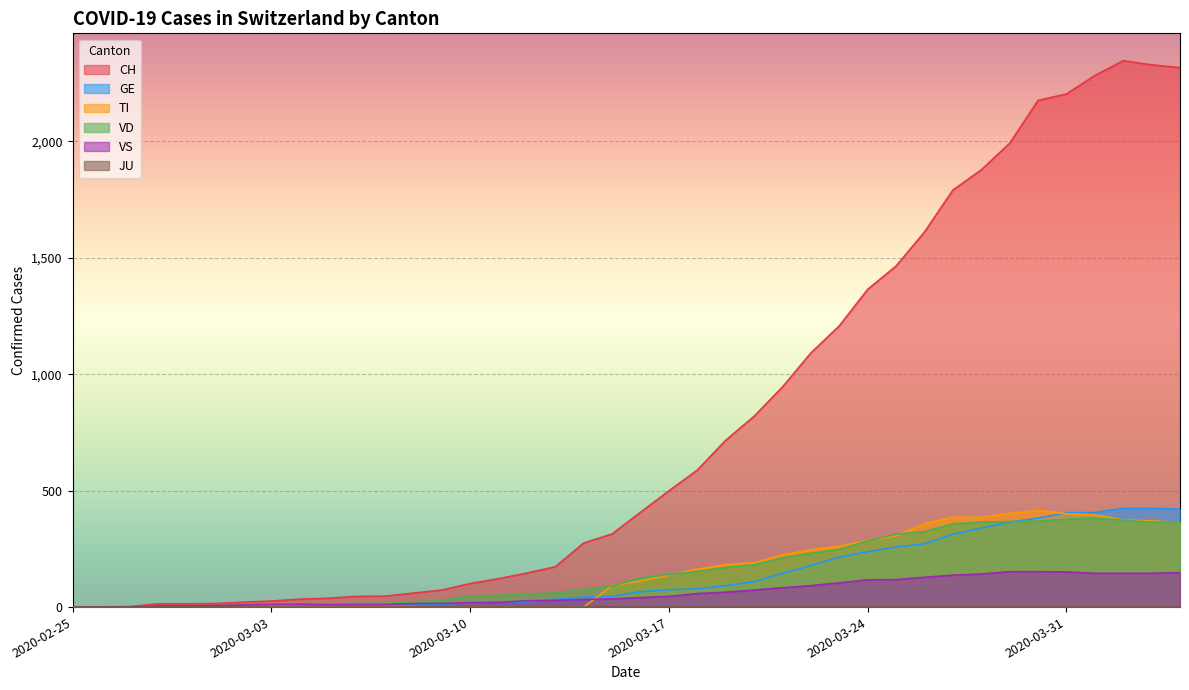

What is the value of the TI point at the 21st from the left?

112